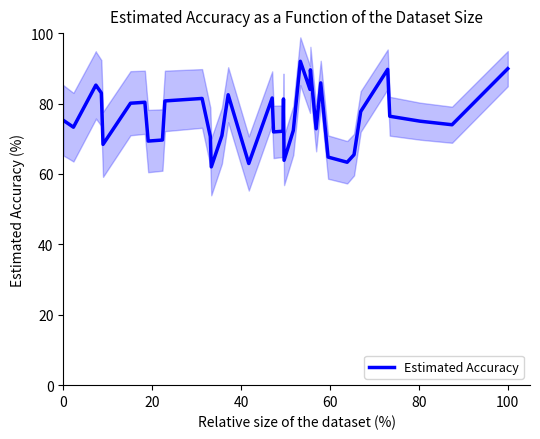

What is the maximum value for Estimated Accuracy?

92.0